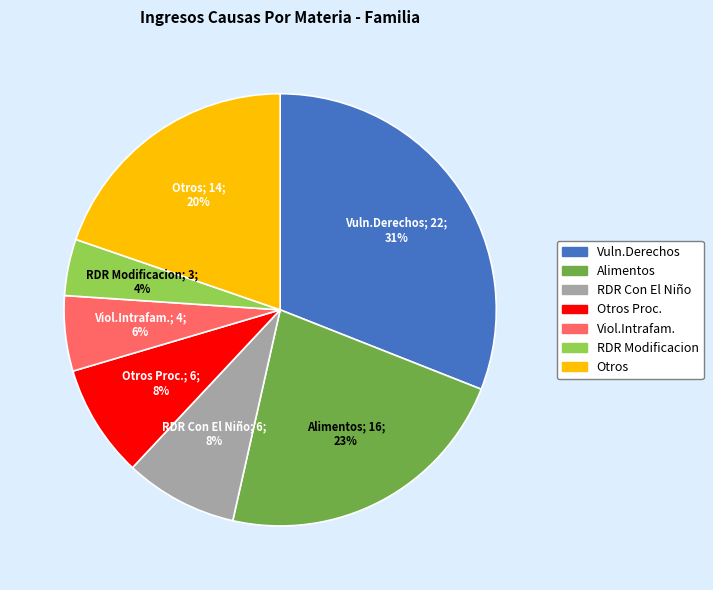

To the nearest percent, what is the average slice percentage?

14%